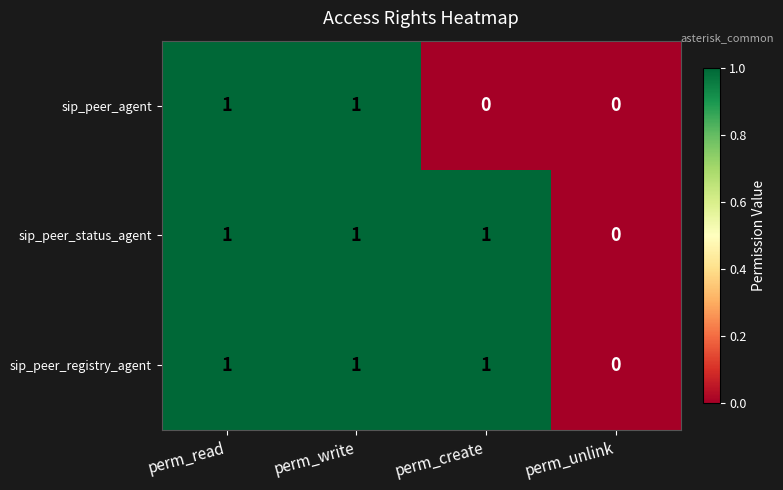

Which series changed the most between perm_read and perm_create?

sip_peer_agent